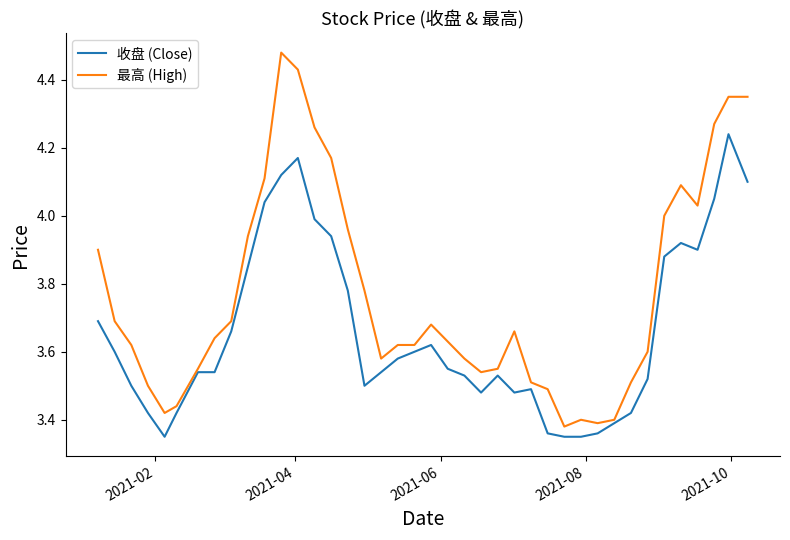

True or false: 收盘 (Close) has more than 0 points higher than both neighbors.

True